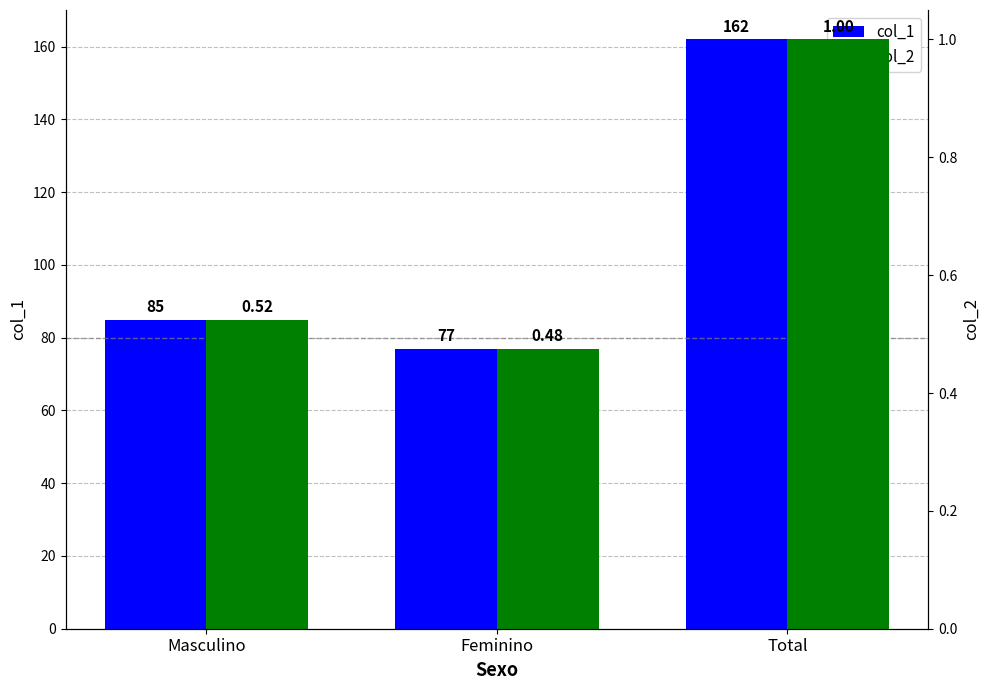

Is it true that col_1 equals 37.0 at Masculino?

False